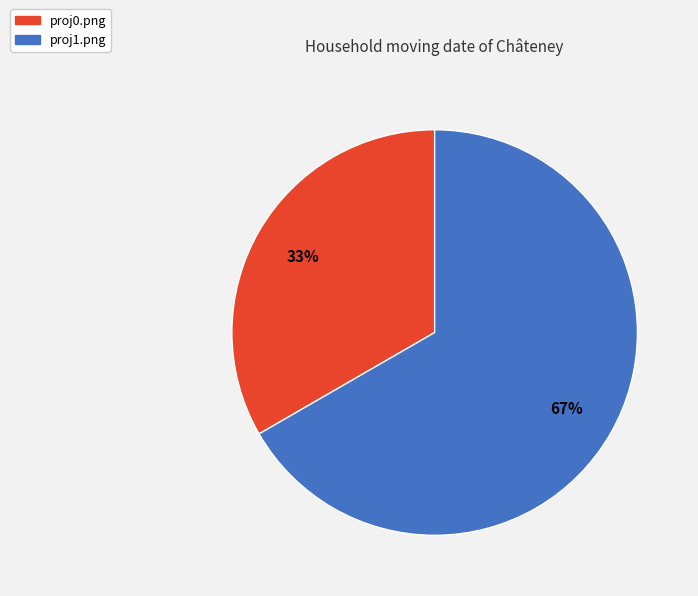

Which has a higher value, proj0.png or proj1.png?

proj1.png